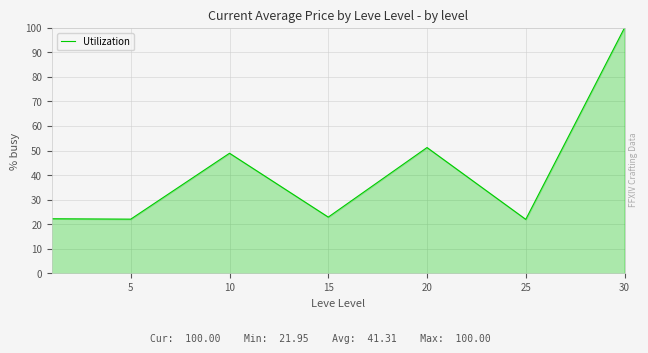

What is the minimum value shown in the chart?

21.9